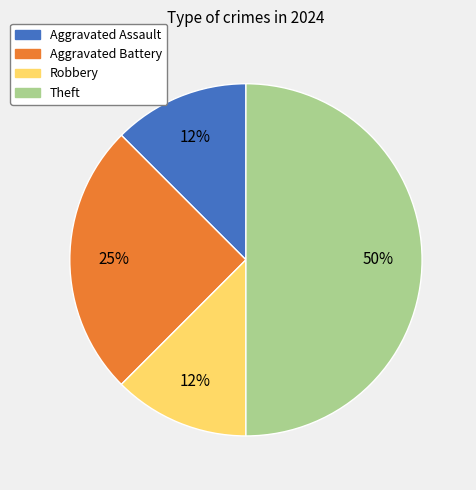

Do Theft and Aggravated Battery together represent more than half of the pie?

Yes